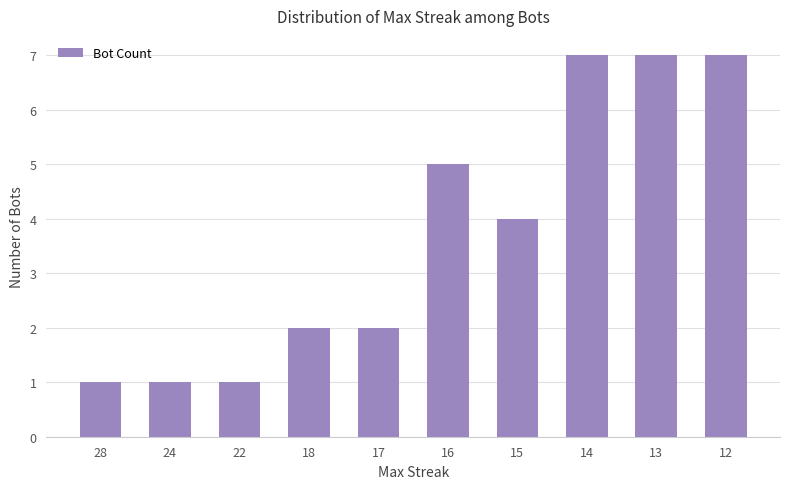

Approximately how many times larger is the value at 16 compared to 13?

0.7